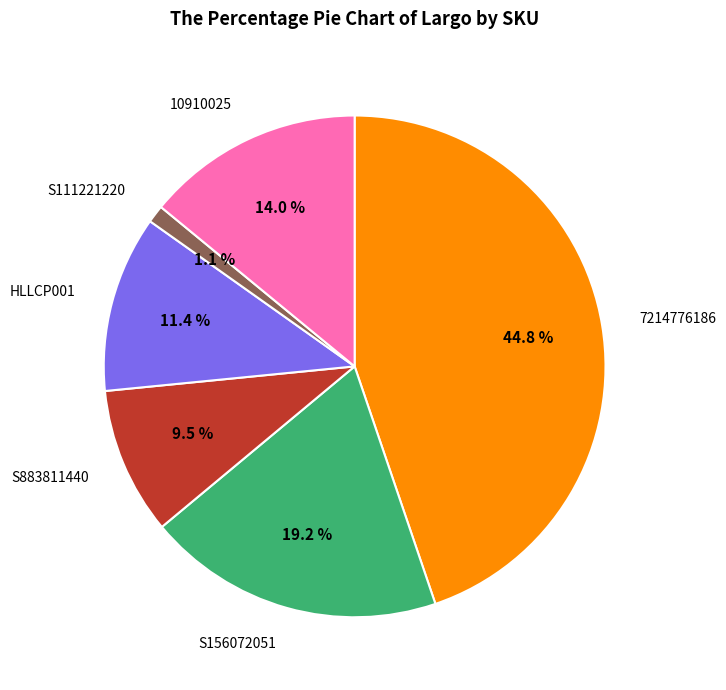

Does any single category account for the majority?

No